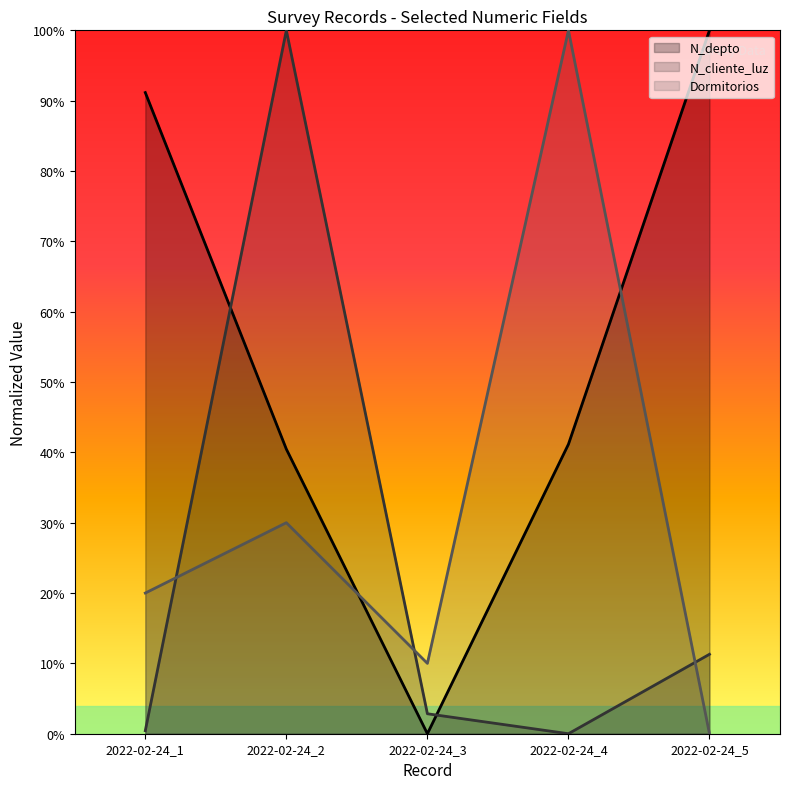

Where do N_depto and N_cliente_luz first cross each other?

2022-02-24_1 and 2022-02-24_2